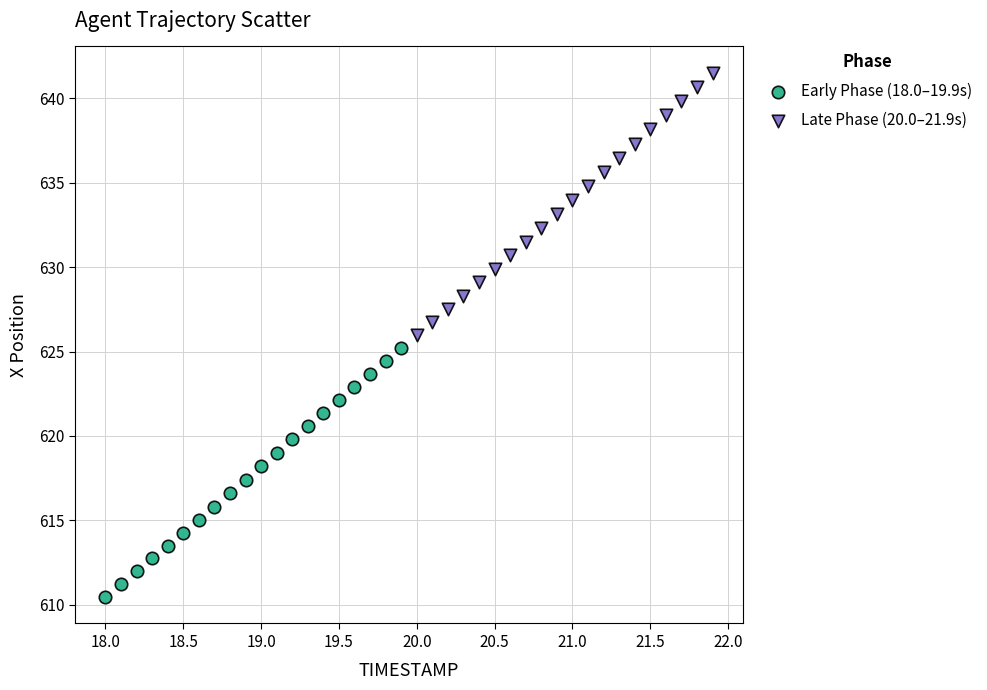

Which series has the largest Y range (max minus min)?

Late Phase (20.0–21.9s)